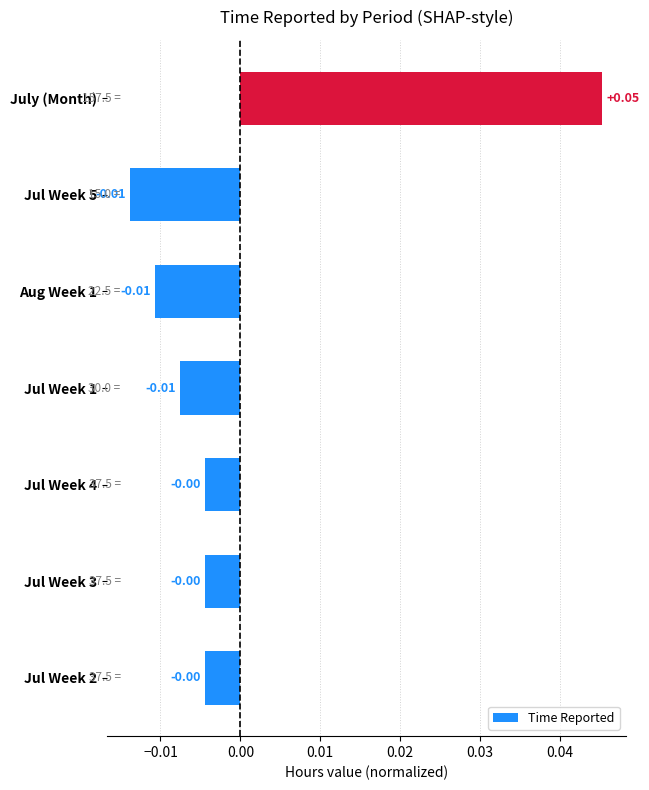

Which label corresponds to the largest value in the chart?

July (Month)